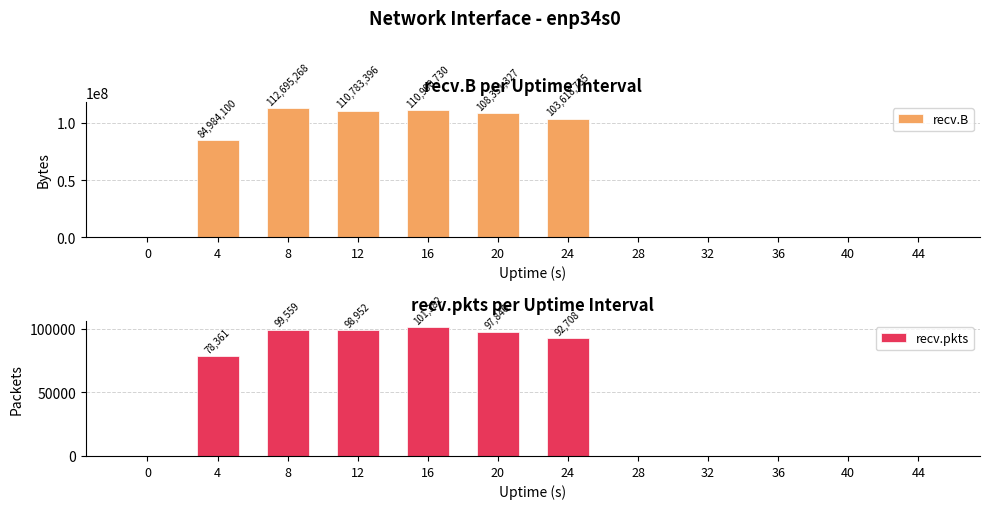

How many bars are there in total?

24